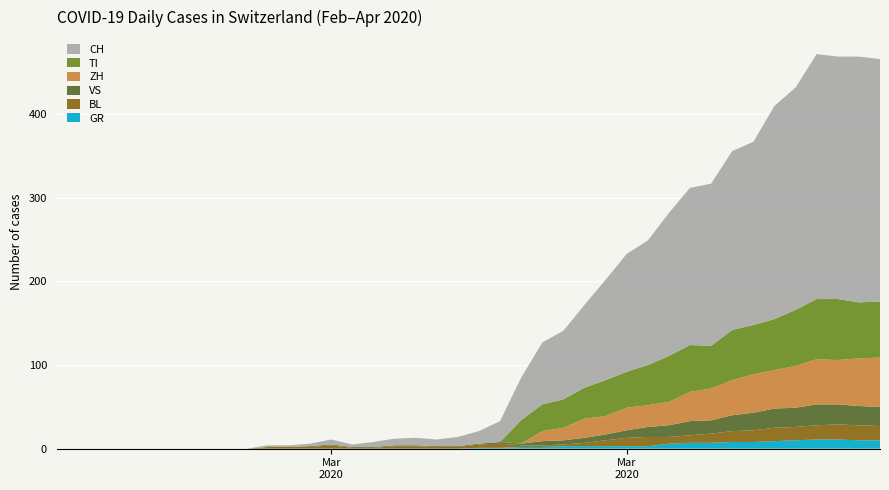

Reading right to left, extract all data points from this chart.

GR: 39=10	38=10	37=11	36=11	35=10	34=9	33=8	32=8	31=7	30=7	29=6	28=3	27=3	26=3	25=3	24=3	23=2	22=2	21=1	20=1	19=0	18=0	17=0	16=0	15=0	14=0	13=0	12=0	11=0	10=0	9=0	8=0	7=0	6=0	5=0	4=0	3=0	2=0	1=0	0=0
BL: 39=17	38=18	37=18	36=17	35=16	34=16	33=14	32=13	31=11	30=9	29=8	28=11	27=10	26=7	25=4	24=2	23=2	22=2	21=5	20=4	19=2	18=2	17=3	16=3	15=1	14=1	13=4	12=2	11=2	10=2	9=0	8=0	7=0	6=0	5=0	4=0	3=0	2=0	1=0	0=0
TI: 39=67	38=67	37=73	36=72	35=67	34=61	33=59	32=60	31=51	30=56	29=55	28=48	27=43	26=43	25=37	24=34	23=32	22=28	21=0	20=0	19=0	18=0	17=0	16=0	15=0	14=0	13=0	12=0	11=0	10=0	9=0	8=0	7=0	6=0	5=0	4=0	3=0	2=0	1=0	0=0
VS: 39=23	38=23	37=24	36=25	35=23	34=23	33=21	32=19	31=16	30=17	29=14	28=12	27=9	26=7	25=6	24=5	23=5	22=2	21=2	20=1	19=1	18=1	17=1	16=1	15=1	14=1	13=1	12=1	11=0	10=0	9=0	8=0	7=0	6=0	5=0	4=0	3=0	2=0	1=0	0=0
ZH: 39=59	38=57	37=53	36=54	35=50	34=46	33=46	32=42	31=38	30=35	29=28	28=26	27=27	26=22	25=23	24=15	23=12	22=0	21=0	20=0	19=0	18=0	17=0	16=0	15=0	14=0	13=0	12=0	11=0	10=0	9=0	8=0	7=0	6=0	5=0	4=0	3=0	2=0	1=0	0=0
CH: 39=290	38=294	37=290	36=293	35=266	34=255	33=219	32=214	31=194	30=188	29=171	28=149	27=141	26=120	25=99	24=82	23=74	22=51	21=25	20=15	19=11	18=8	17=9	16=8	15=6	14=3	13=6	12=3	11=2	10=2	9=0	8=0	7=0	6=0	5=0	4=0	3=0	2=0	1=0	0=0